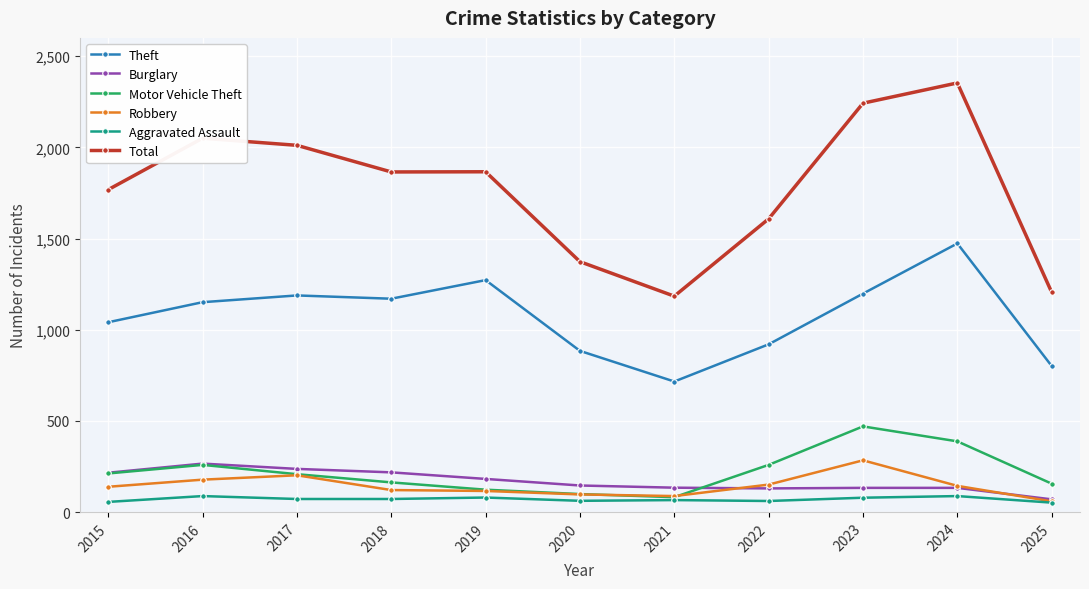

True or false: Theft has a value of 797 at 2018.

False